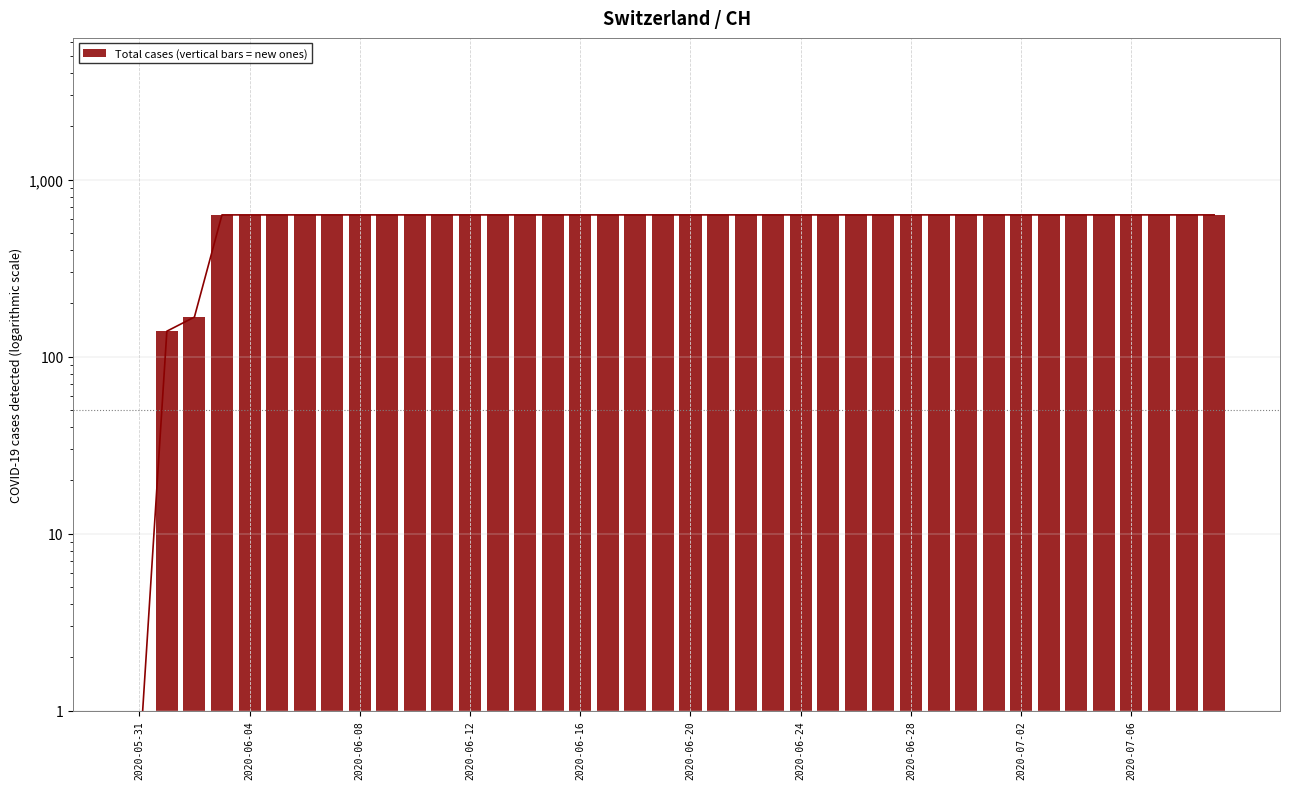

True or false: the data shows 631.0 at 2020-06-04.

True